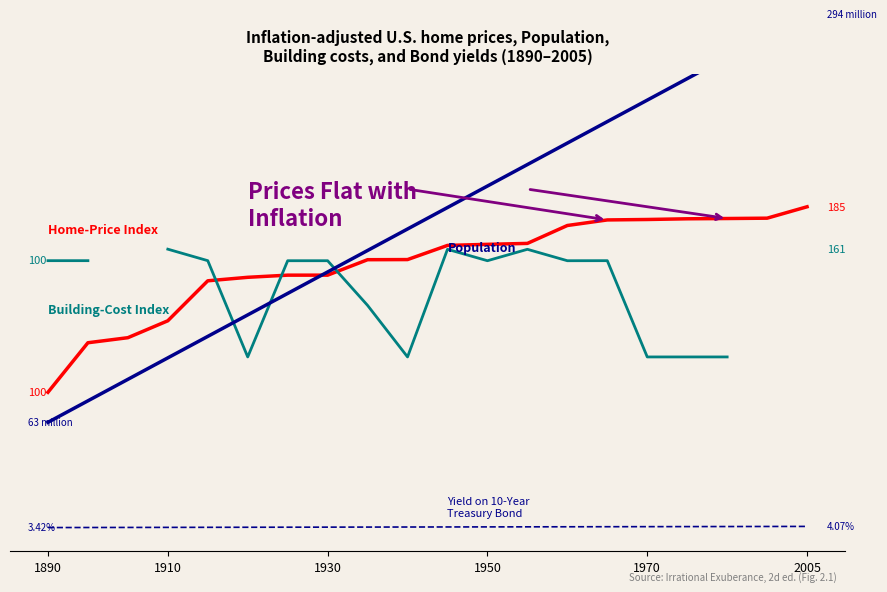

Does the chart have visible grid lines?

No